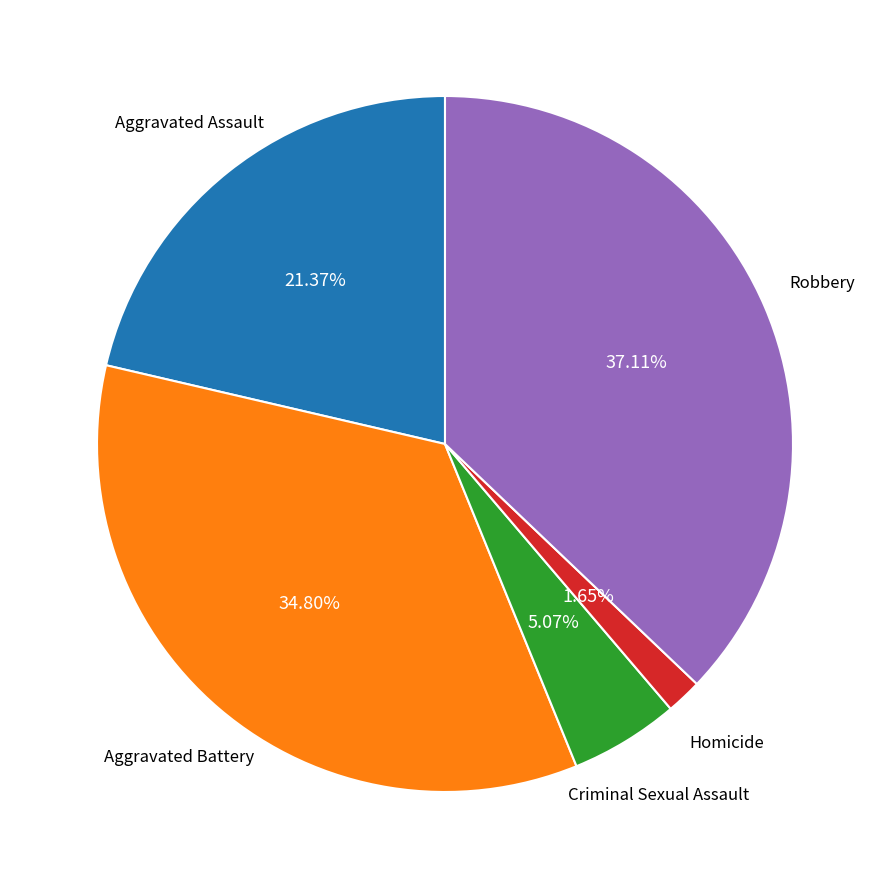

Does any single category account for the majority?

No